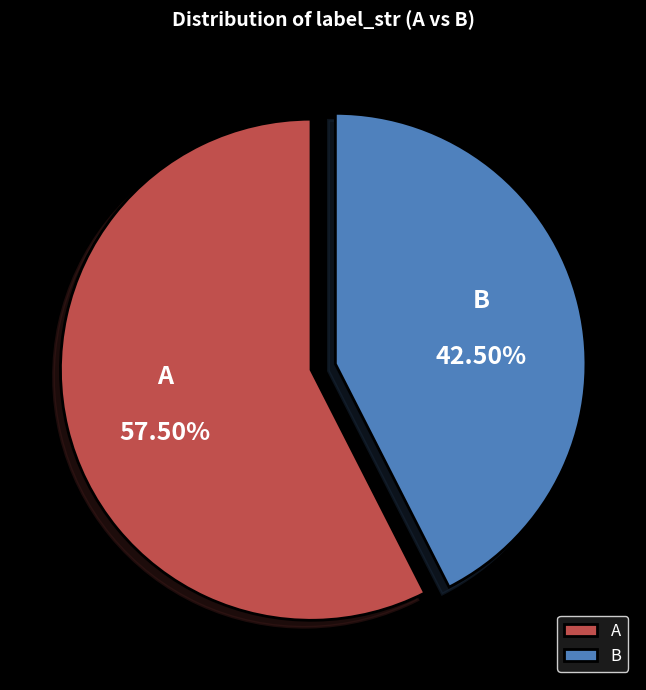

Which category has the biggest portion of the pie?

A